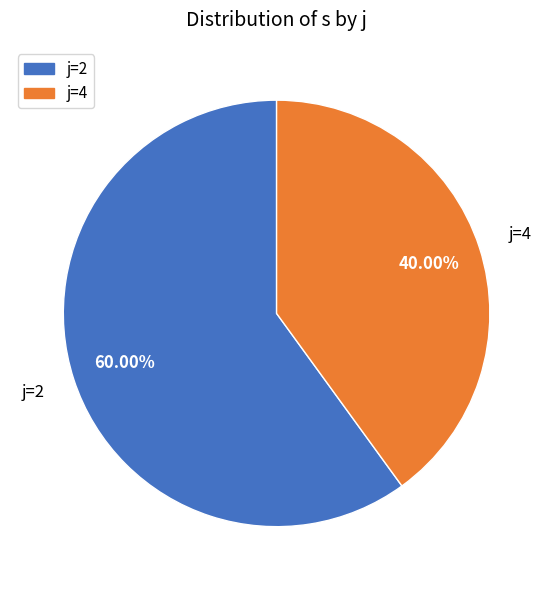

Does any single category account for the majority?

Yes